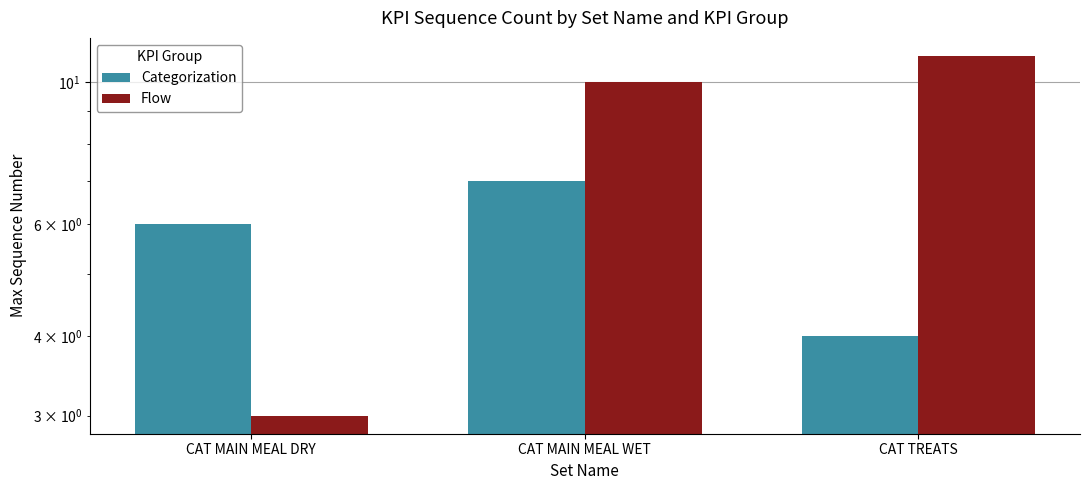

Which label corresponds to the smallest value in the chart?

CAT MAIN MEAL DRY